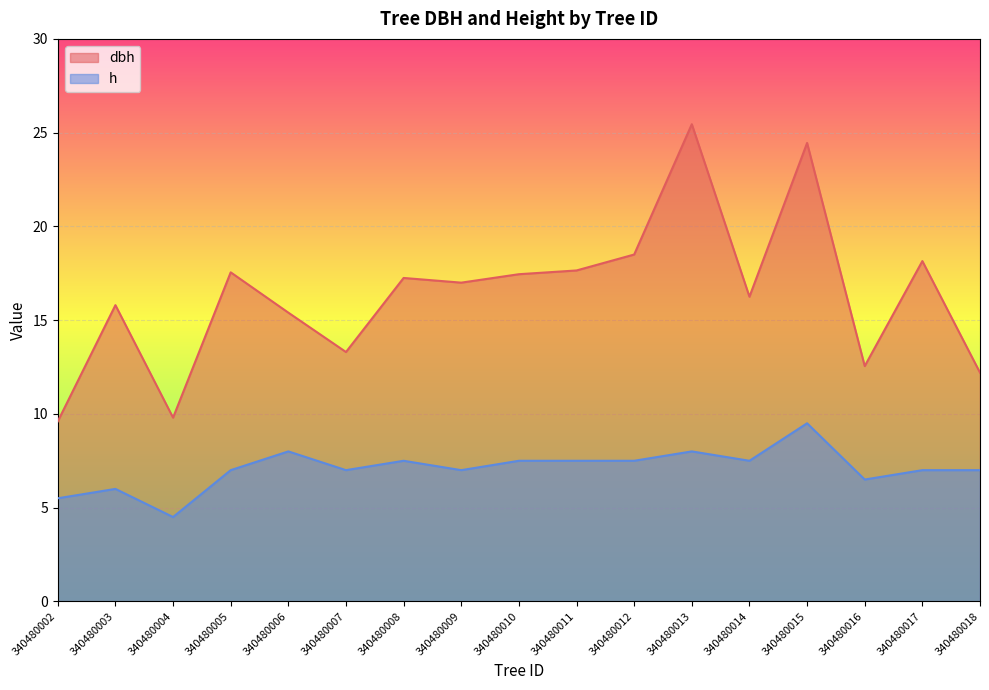

True or false: dbh has a value of 10.0 at 340480005.

False